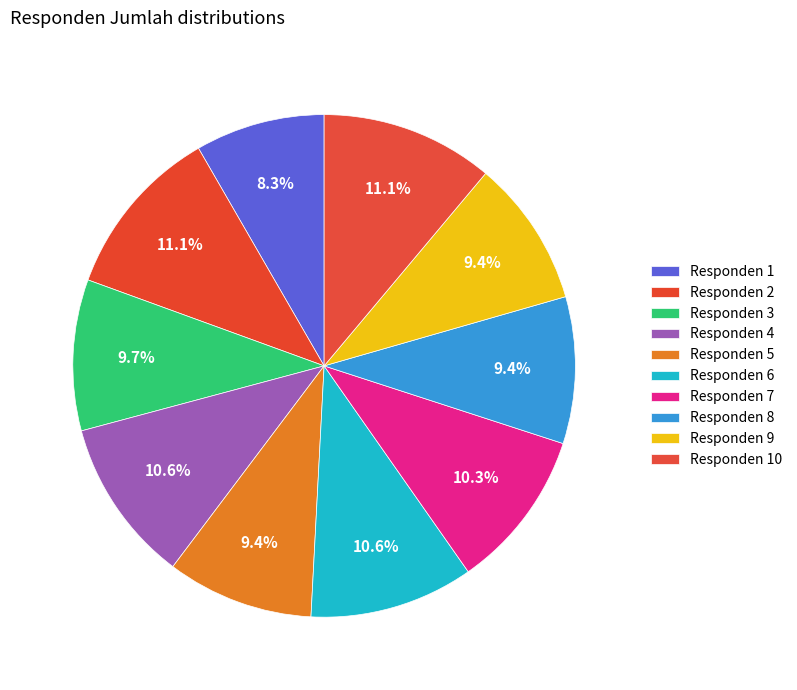

How many segments does this pie chart have?

10